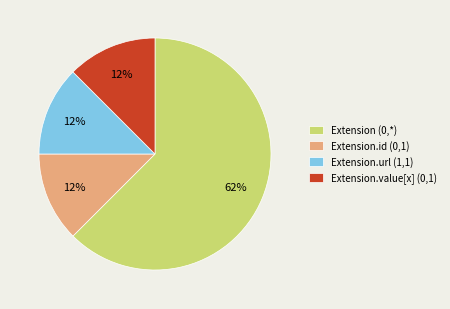

To the nearest percent, what is the average slice percentage?

25%